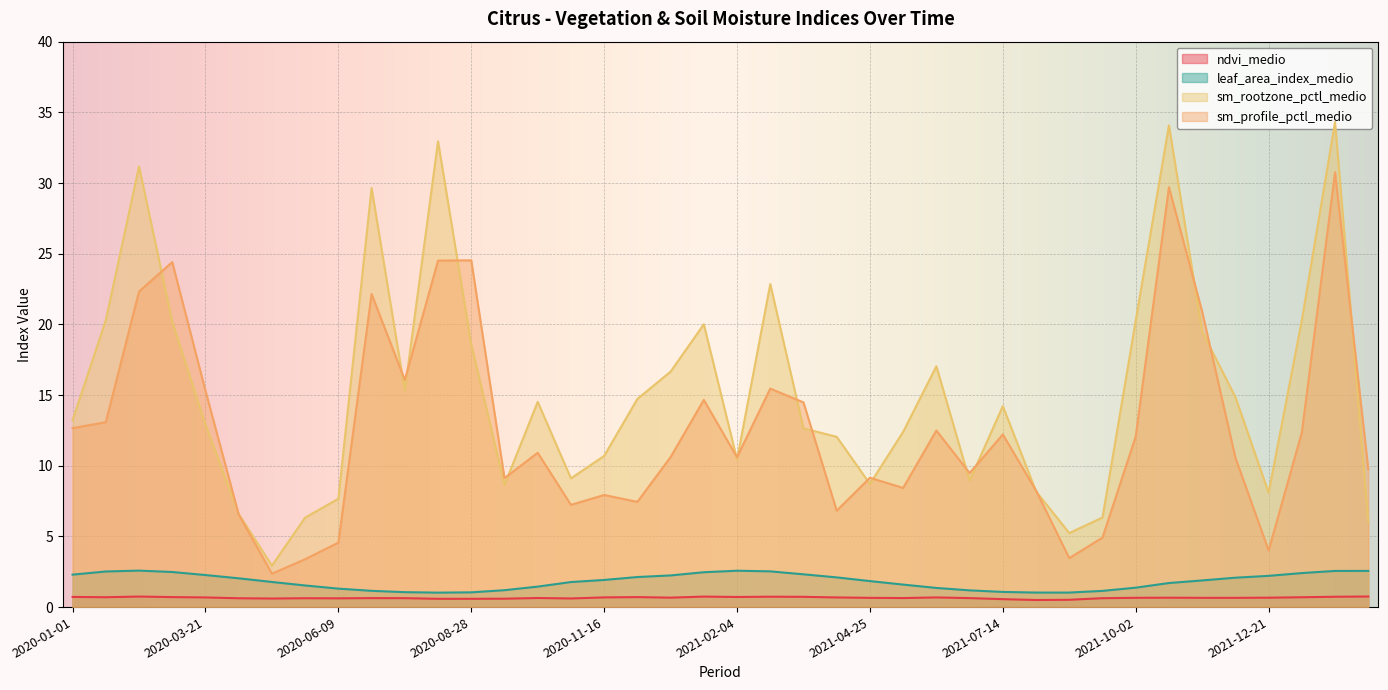

What is the difference between the highest and lowest values at 2020-02-10?

30.4